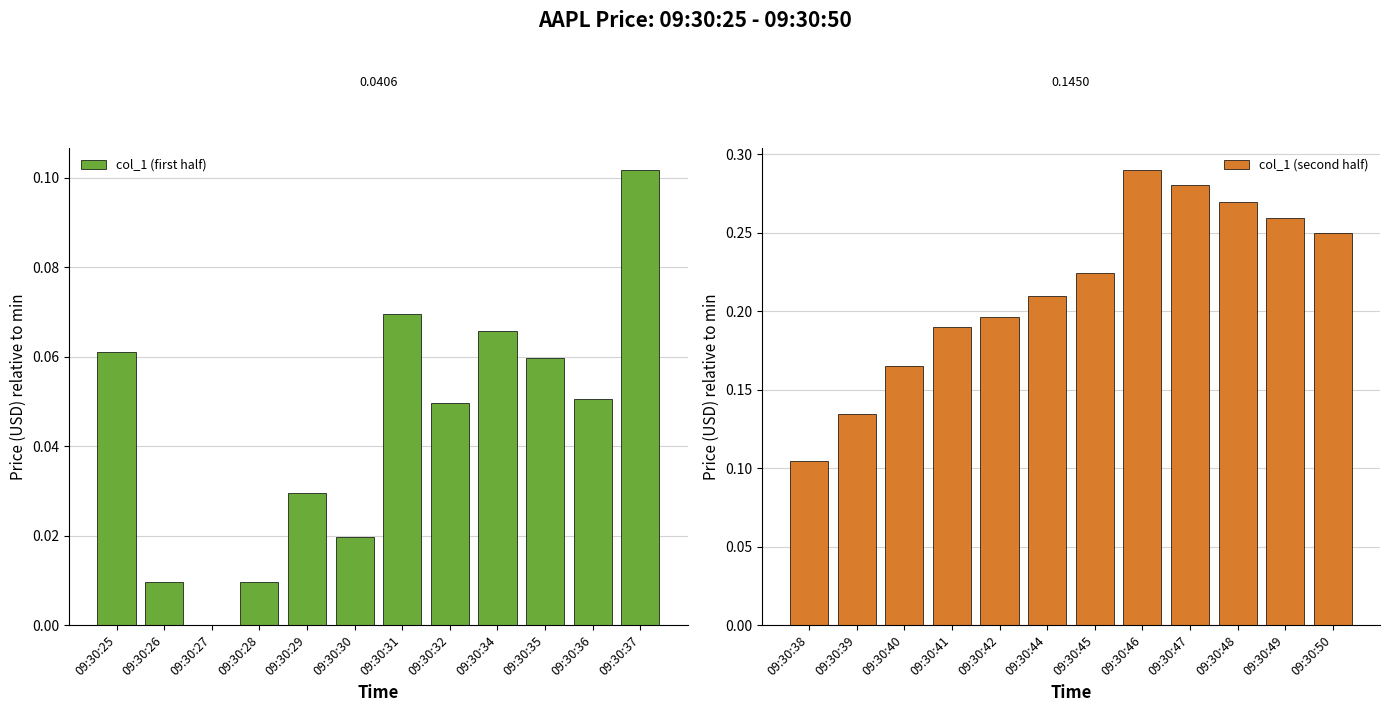

List the labels in order of col_1 (first half) value, smallest first.

09:30:27, 09:30:26, 09:30:28, 09:30:30, 09:30:29, 09:30:32, 09:30:36, 09:30:35, 09:30:25, 09:30:34, 09:30:31, 09:30:37